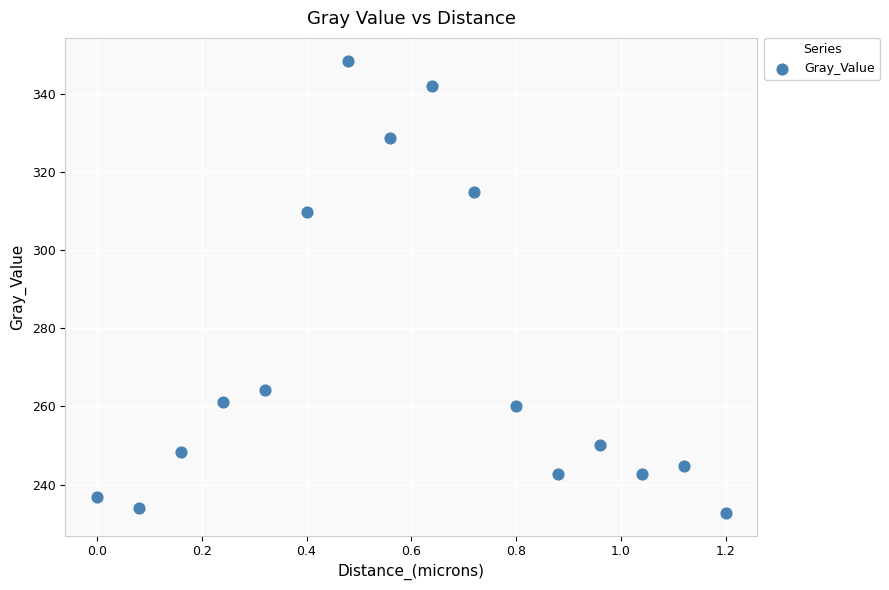

What Y value in the scatter plot is closest to 290?

309.6